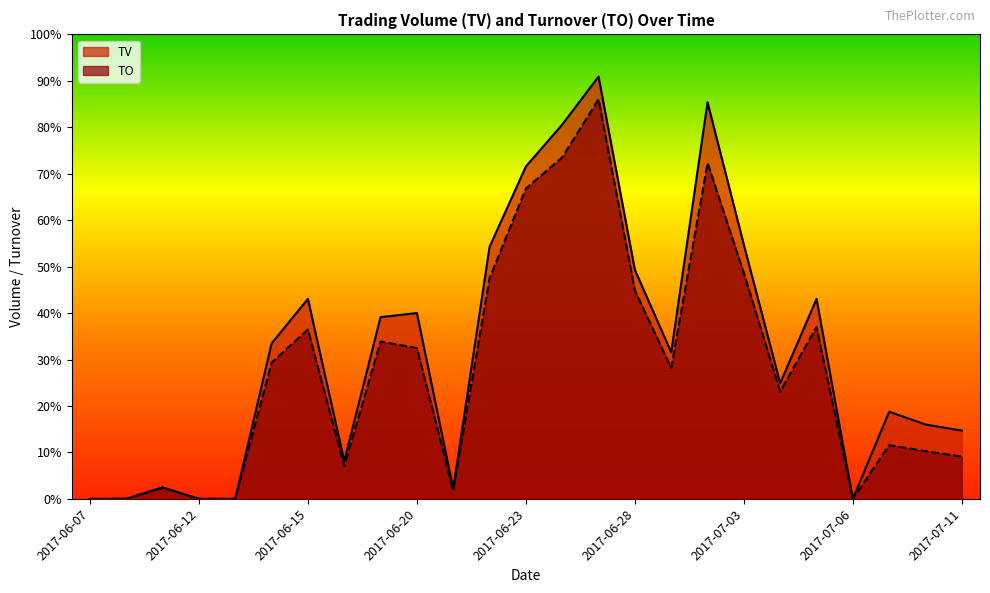

At which category does TO reach its first local peak?

2017-06-09